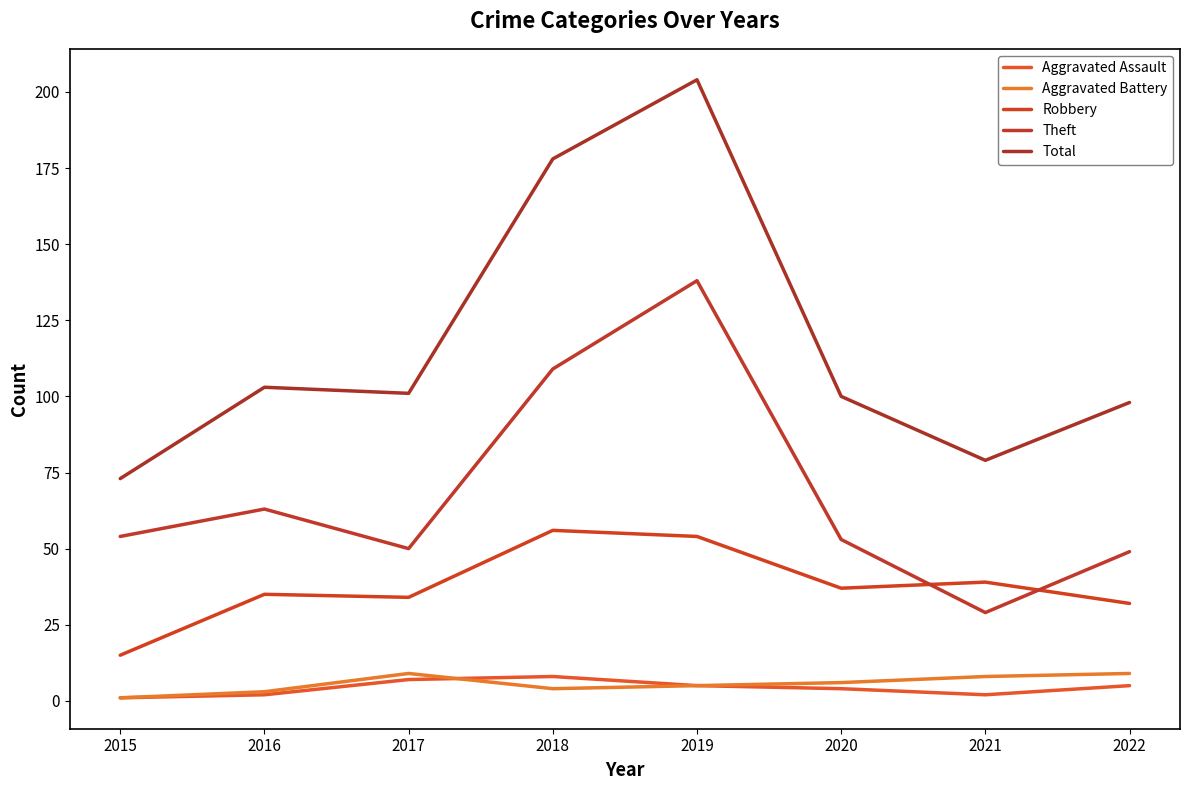

What is the difference between the second highest and second lowest values in the Robbery series?

22